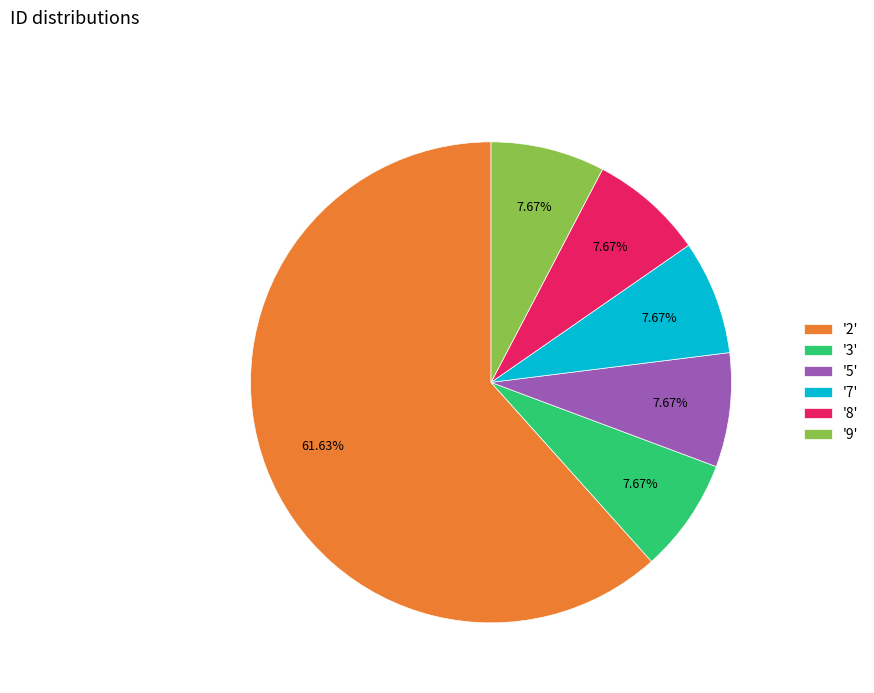

Count the number of slices in the pie.

6